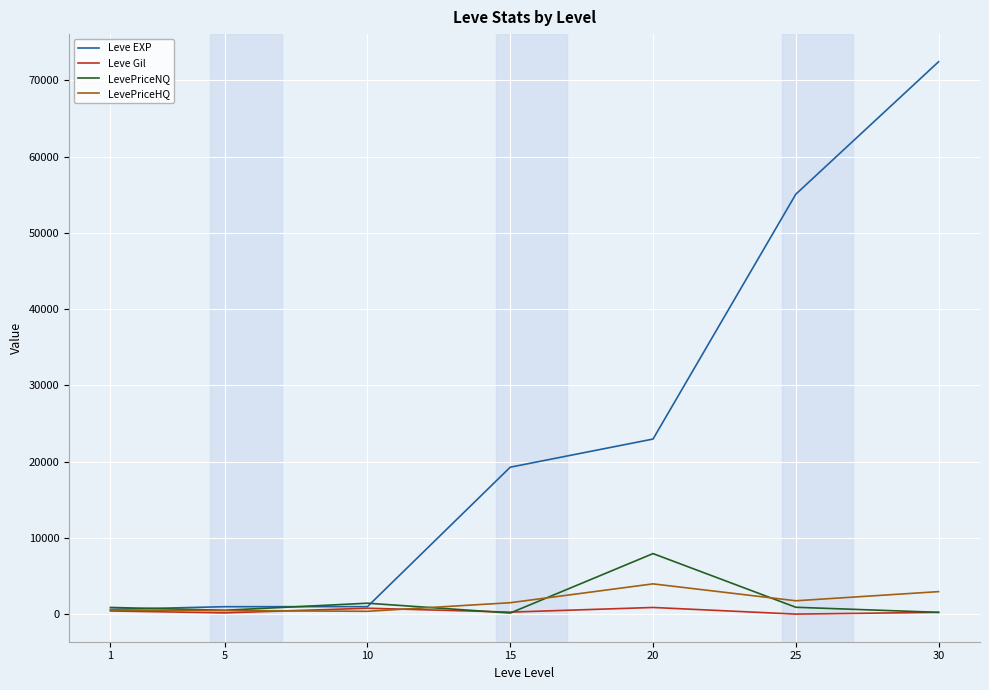

What is the average value of the LevePriceNQ series?

1724.7